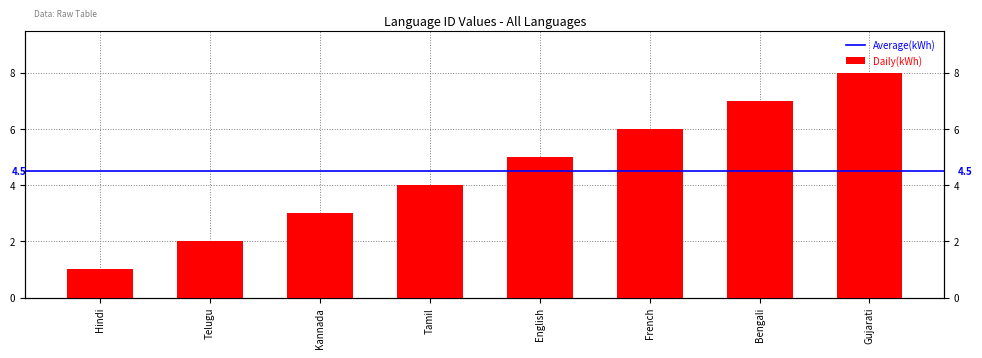

Which has a higher value, Telugu or English?

English